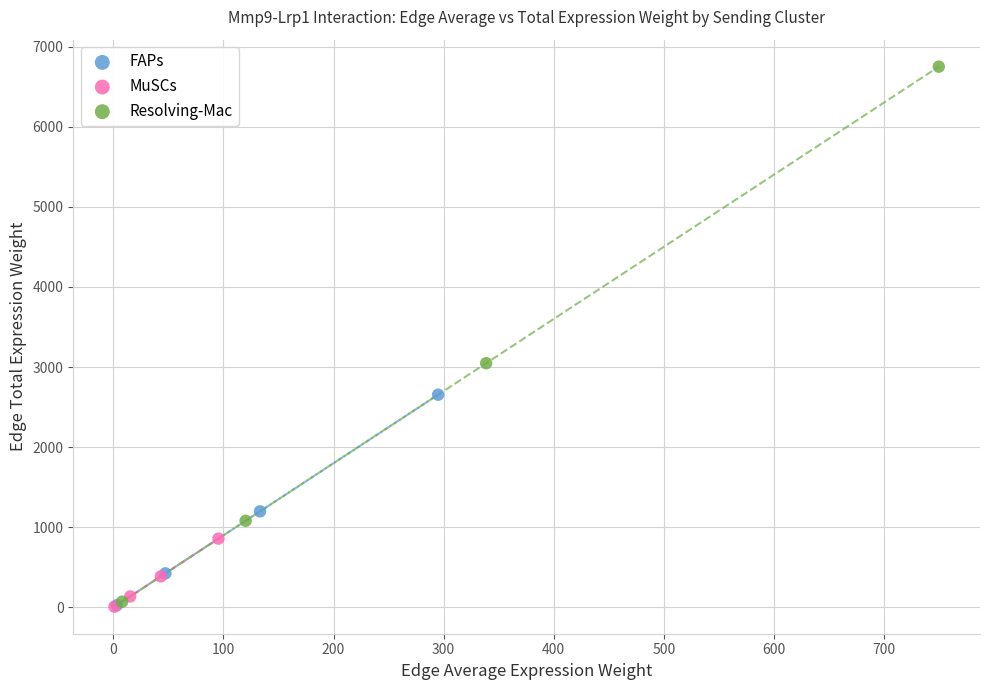

Which series reaches the maximum Y coordinate?

Resolving-Mac